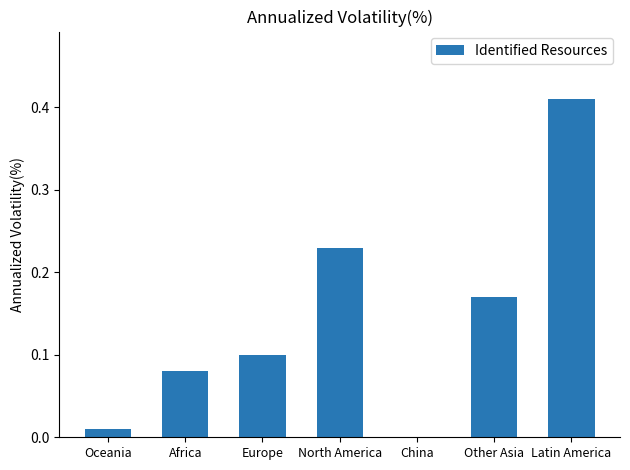

Which label corresponds to the largest value in the chart?

Latin America